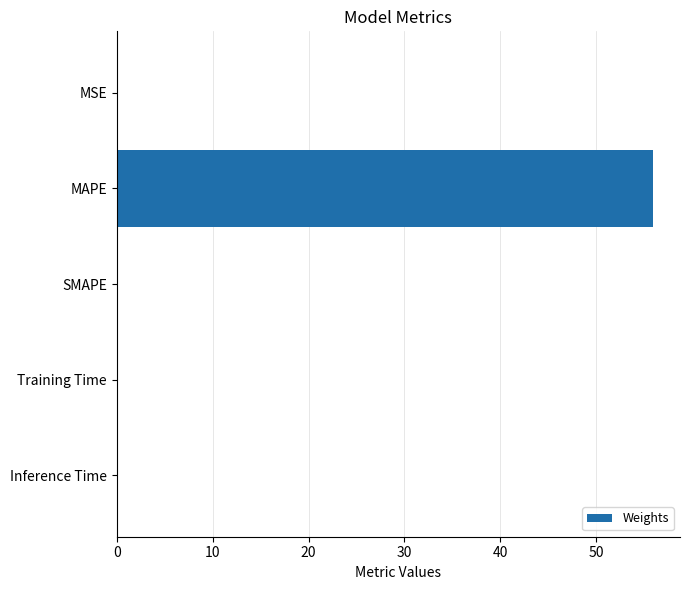

How many categories are shown in the chart?

5